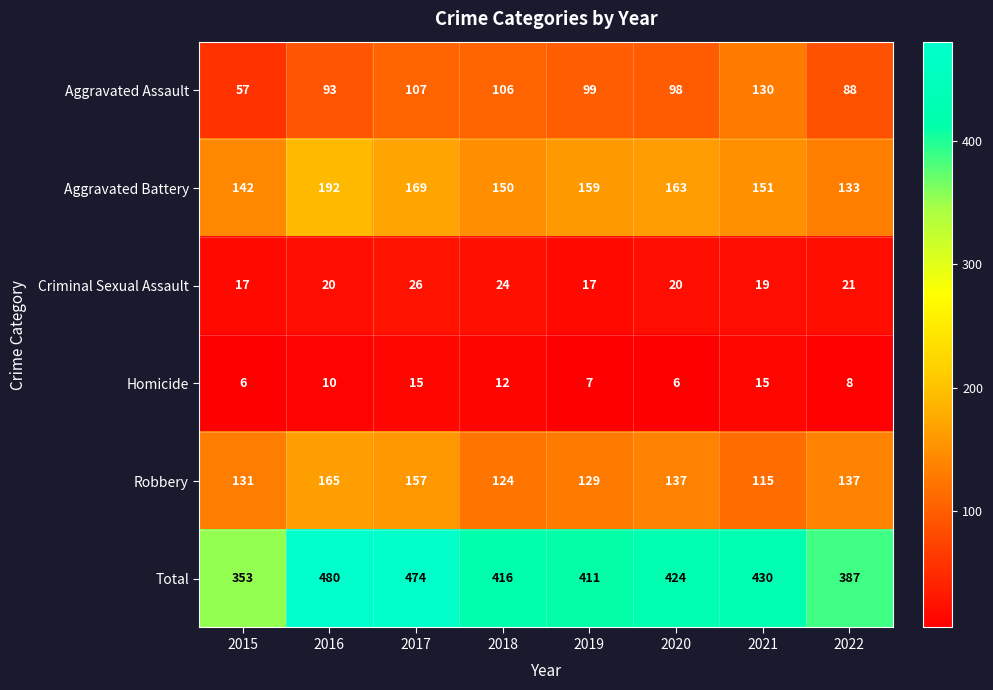

Where is Aggravated Battery nearest to the value 162?

2020